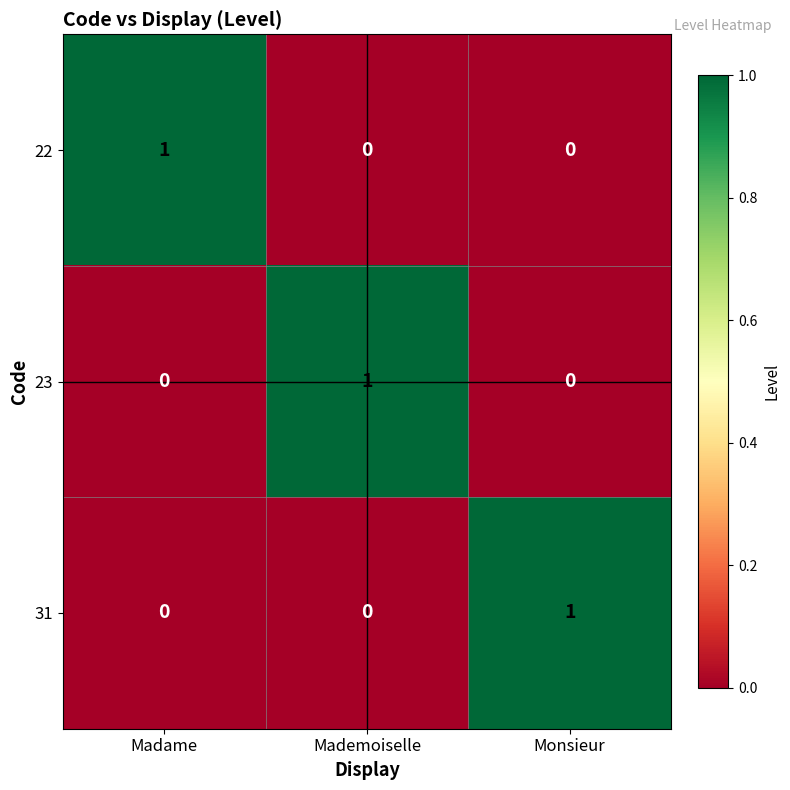

The 31 series shows 0 at Madame. True or false?

True